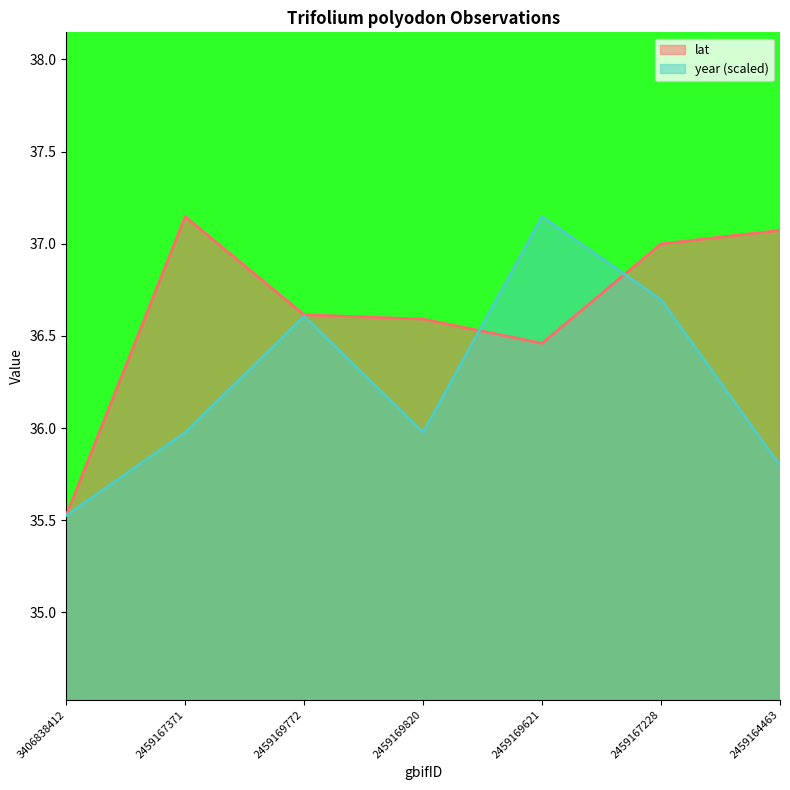

Reading right to left, extract all data points from this chart.

lat: 37.1	37.0	36.5	36.6	36.6	37.1	35.5
year: 35.8	36.7	37.1	36.0	36.6	36.0	35.5